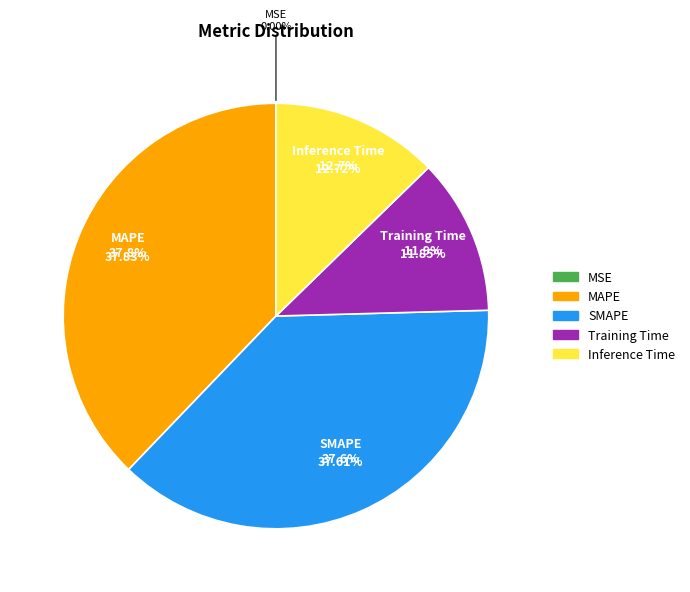

Is there a majority slice in this chart?

No